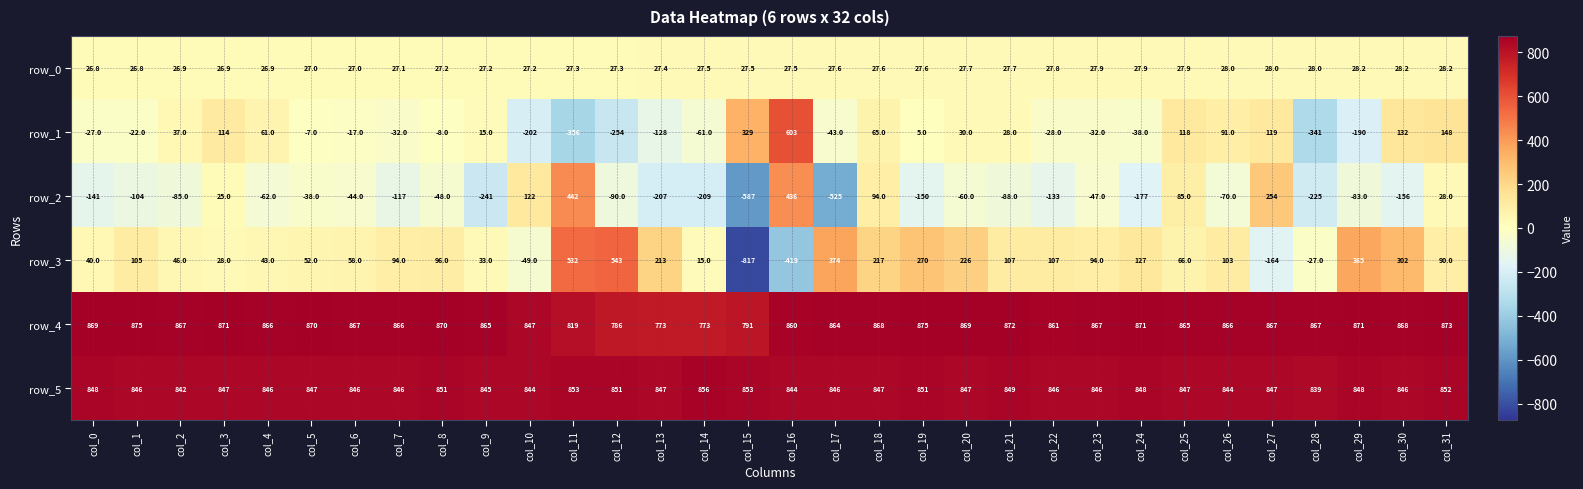

True or false: row_3 has a value of 68.7 at col_19.

False